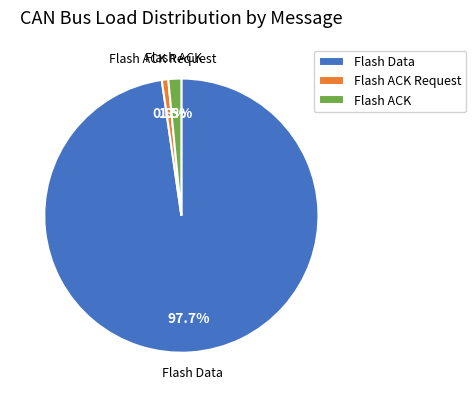

To the nearest percent, what is the combined percentage of Flash Data and Flash ACK?

99%